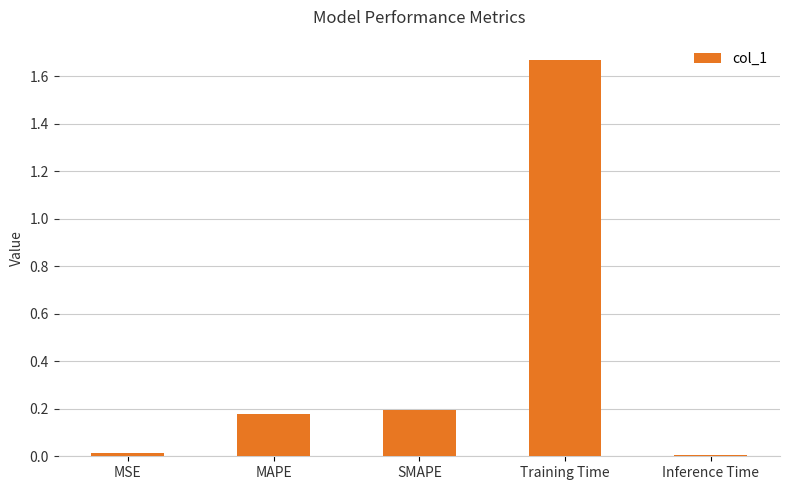

True or false: the data shows 0.2 at MAPE.

True